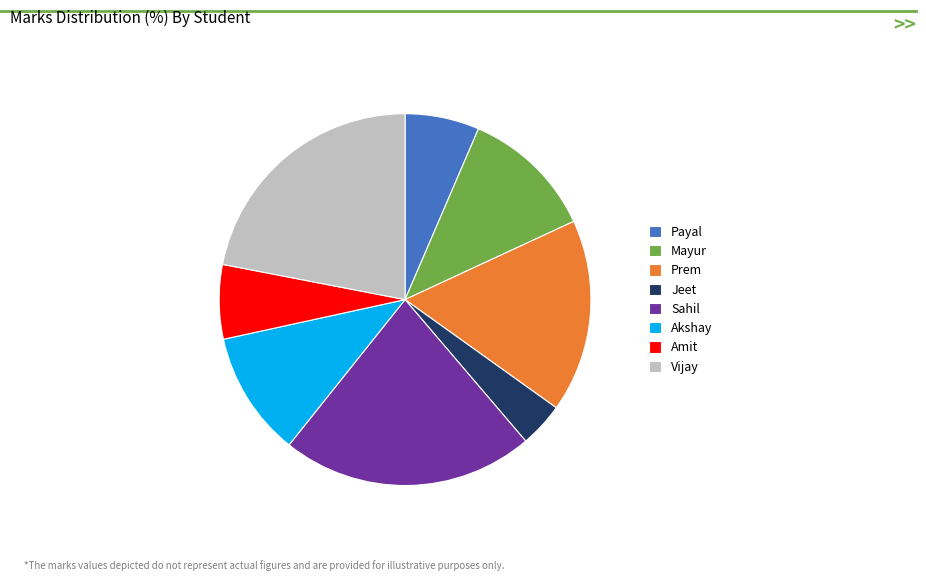

Does Amit account for over 50% of the chart?

No